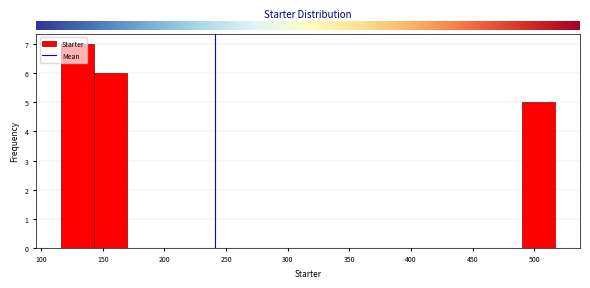

How tall is the bar that spans 490 to 515 on the x-axis? Neither the bar edges nor the heights are printed on the chart, so give them approximately, as read against the axes.

5